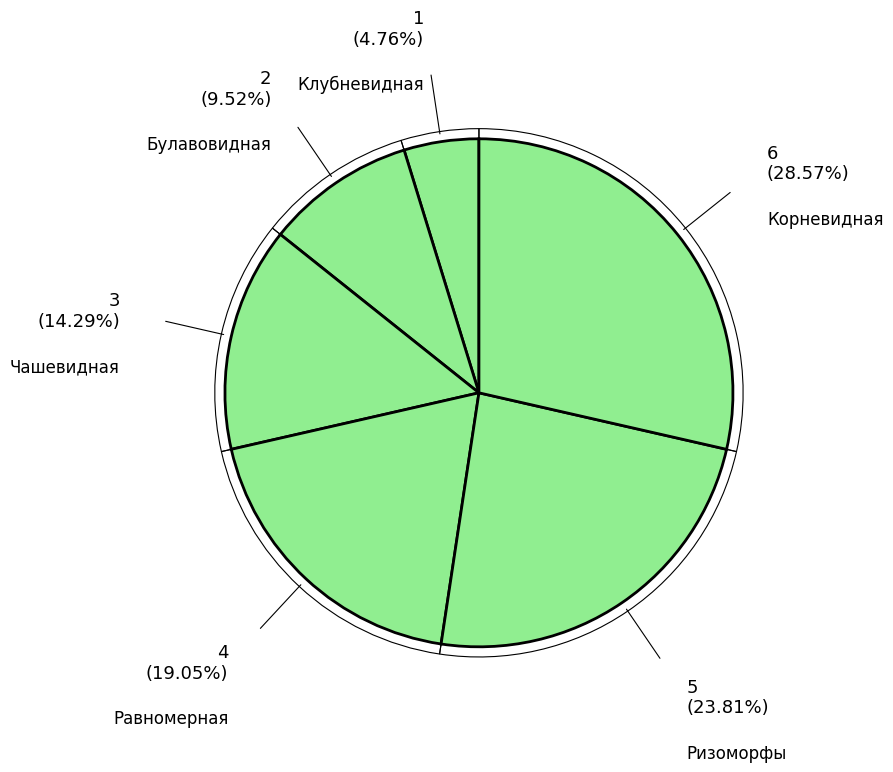

How many slices are in this pie chart?

6